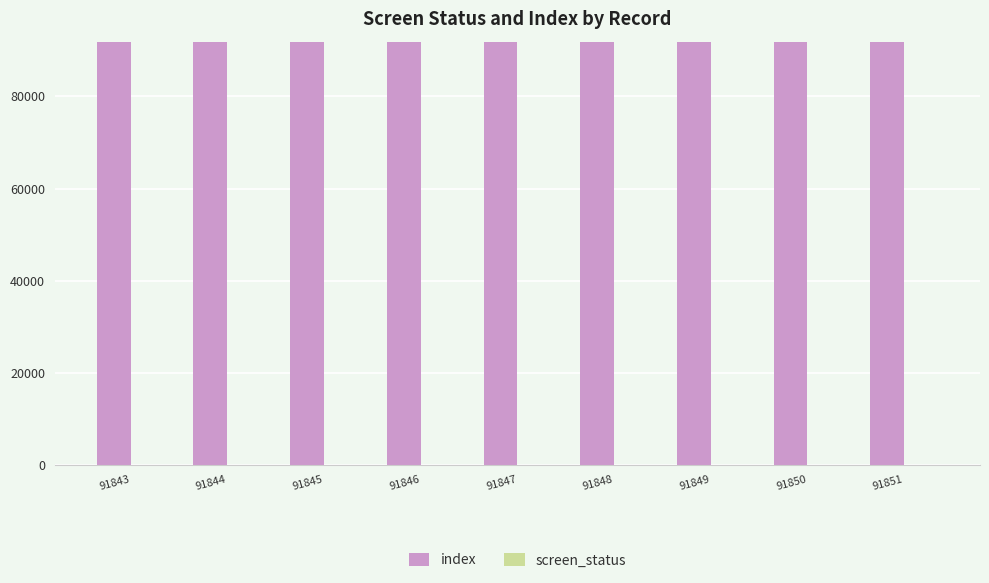

The index series shows 91850 at 91850. True or false?

True